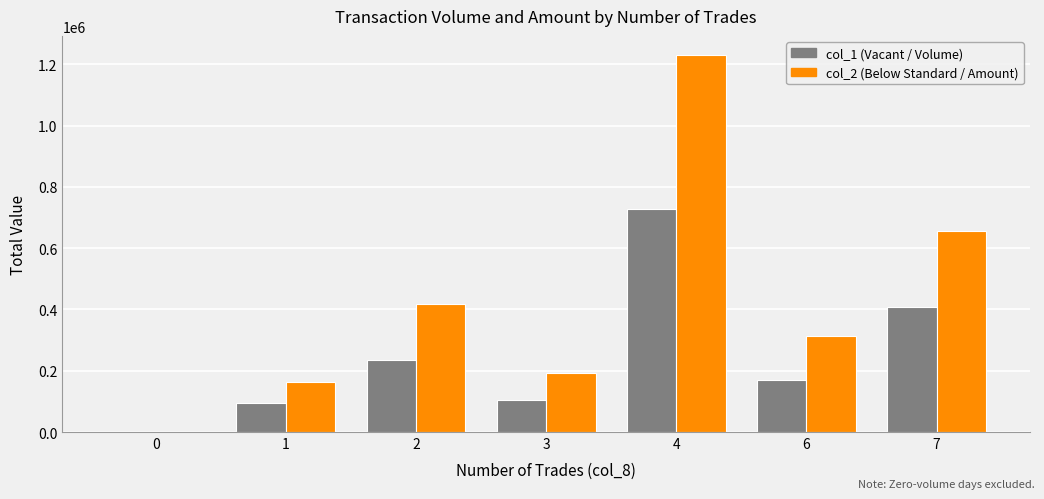

What is the greatest value displayed?

1231620